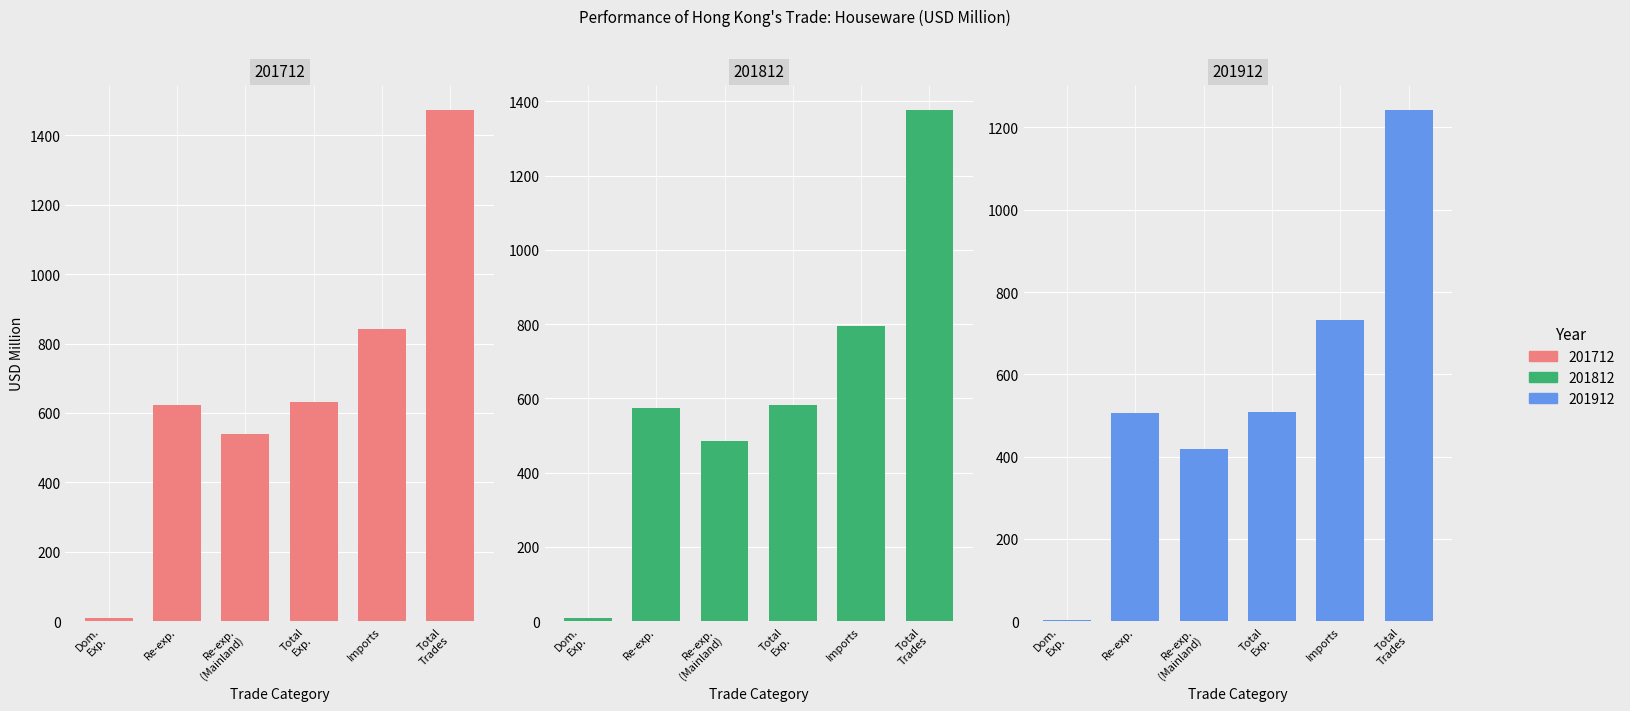

Which series has the largest total across all categories?

201712